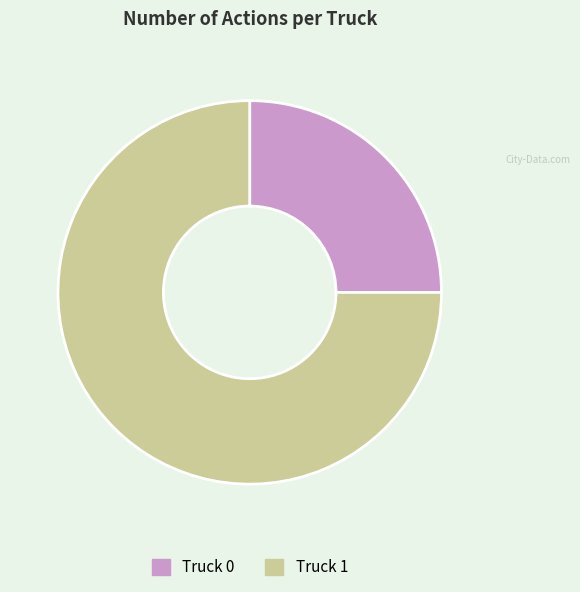

Combined, do Truck 1 and Truck 0 account for over 50%?

Yes